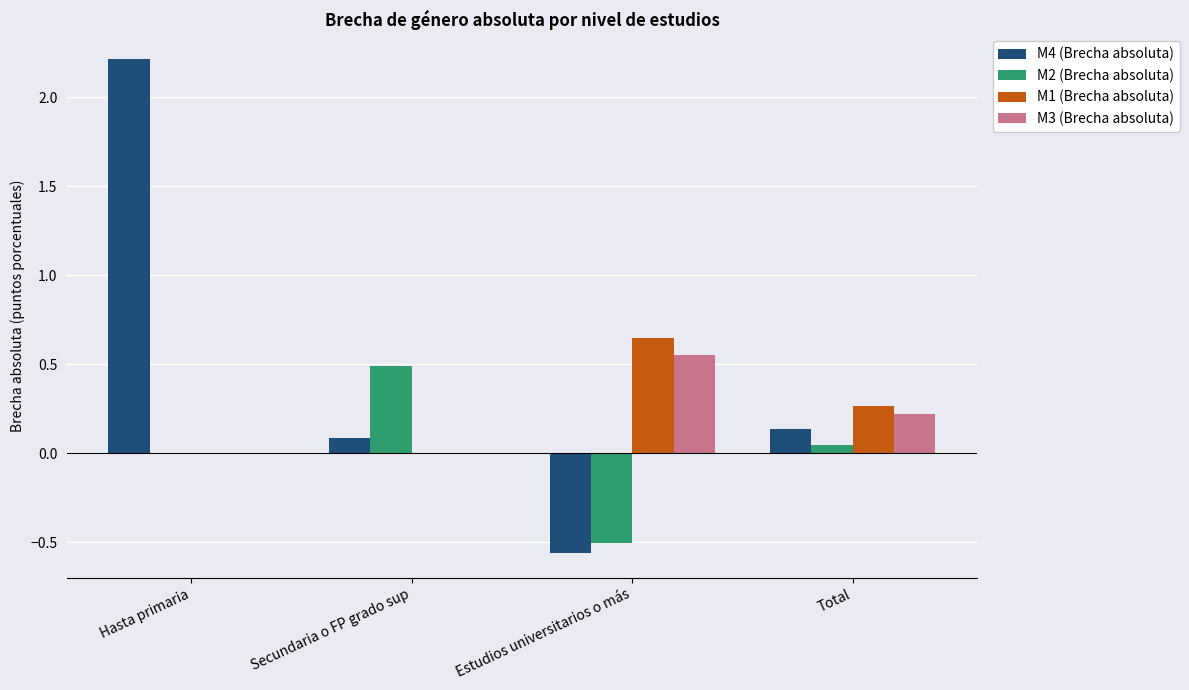

Which series has the largest total across all categories?

M4 (Brecha absoluta)